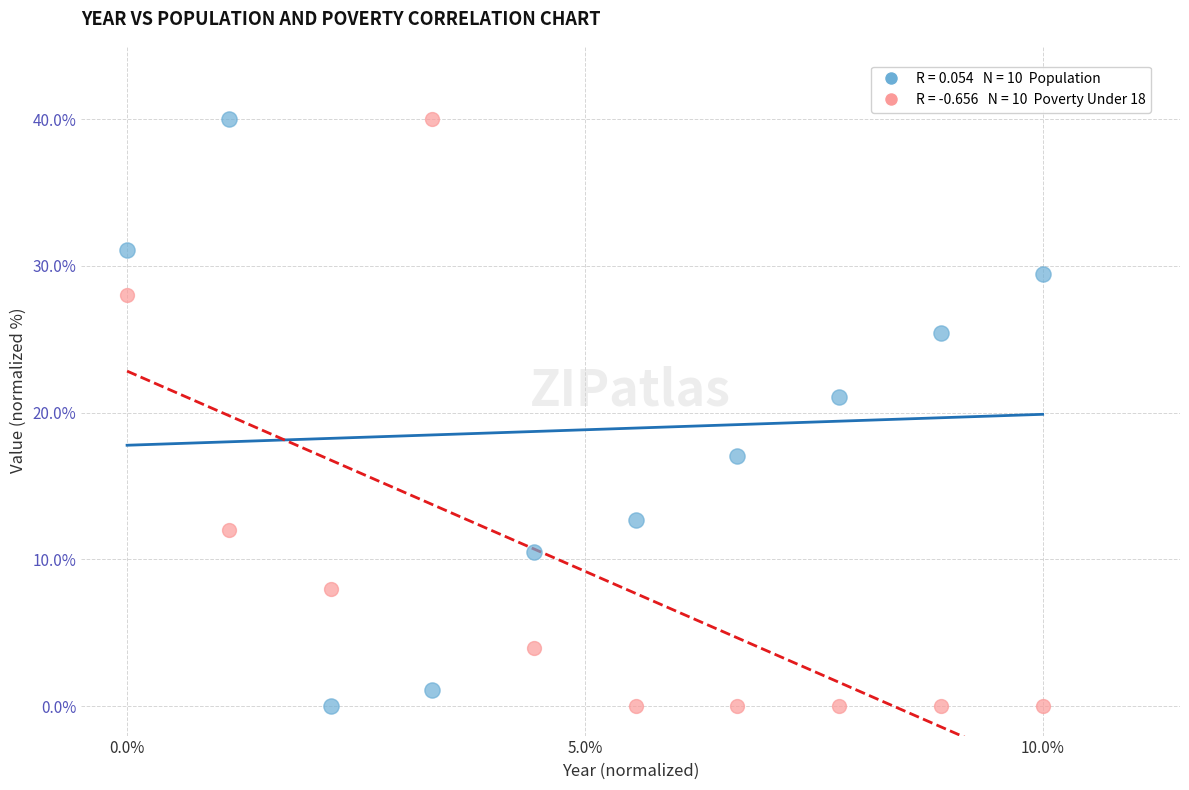

Across all data points, what is the range of Y values (max minus min)?

40.0